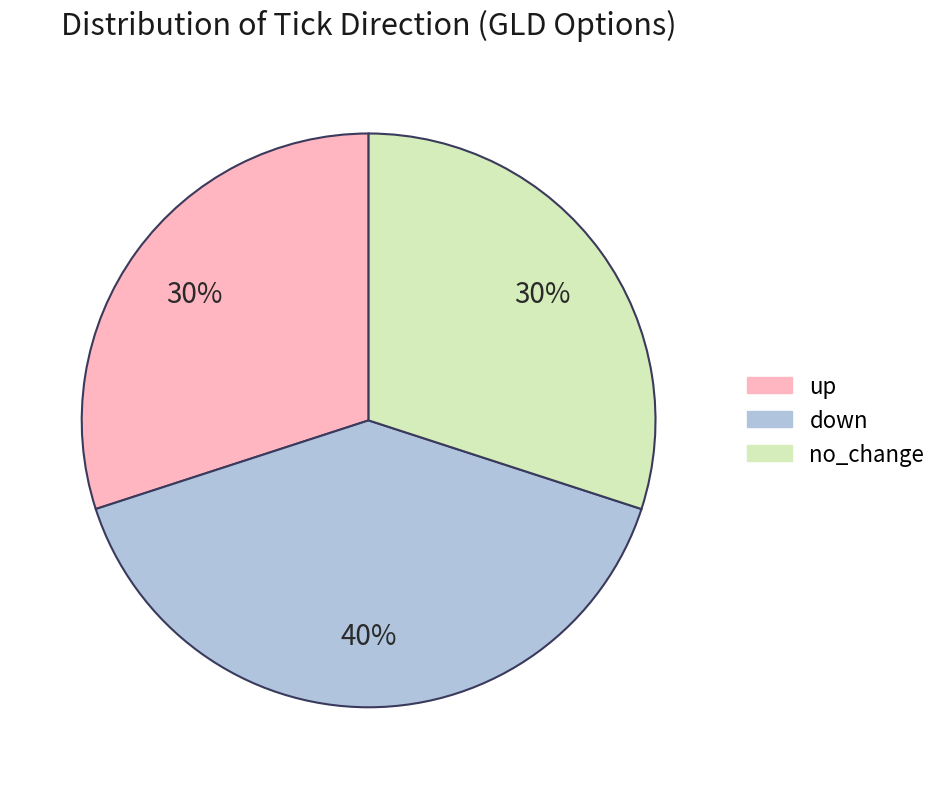

Does no_change account for over 50% of the chart?

No